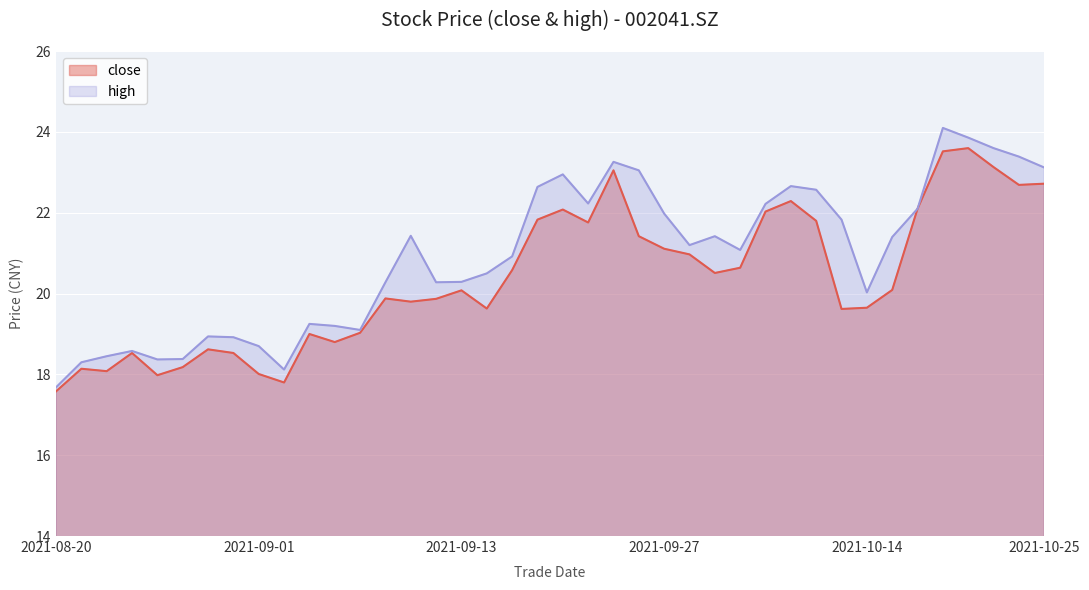

What are all the series names shown in the legend?

close, high